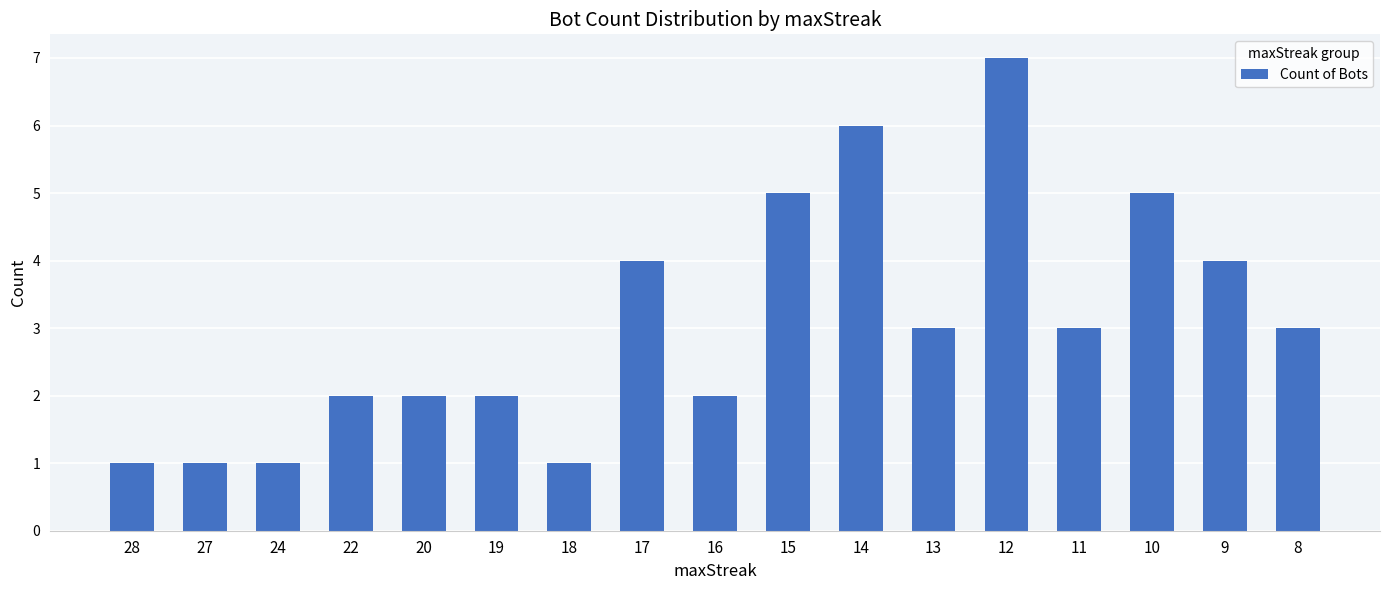

Reading left to right, what are all the values shown in this chart?

28=1	27=1	24=1	22=2	20=2	19=2	18=1	17=4	16=2	15=5	14=6	13=3	12=7	11=3	10=5	9=4	8=3